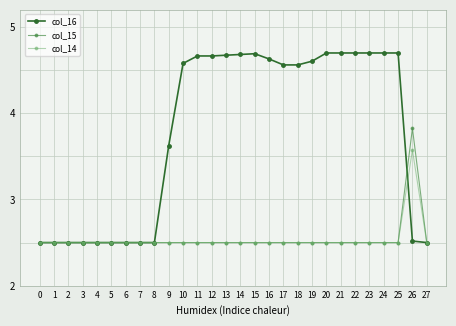

Which series changed the most between 0 and 25?

col_16